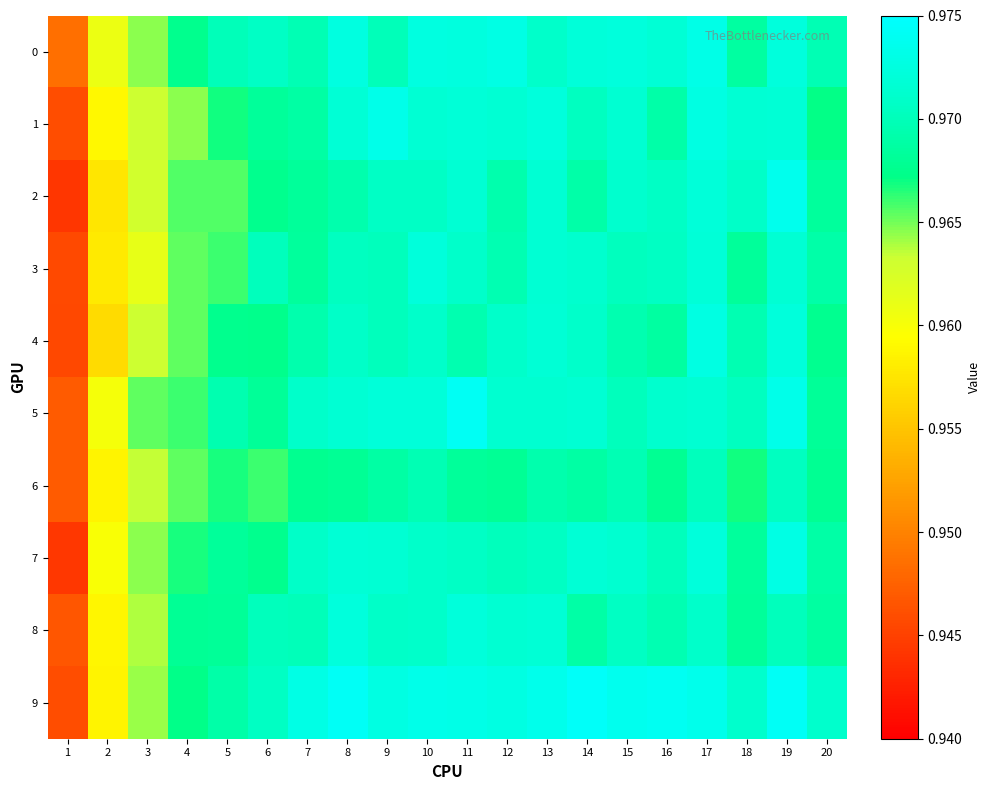

Which series has the largest range (max minus min)?

2